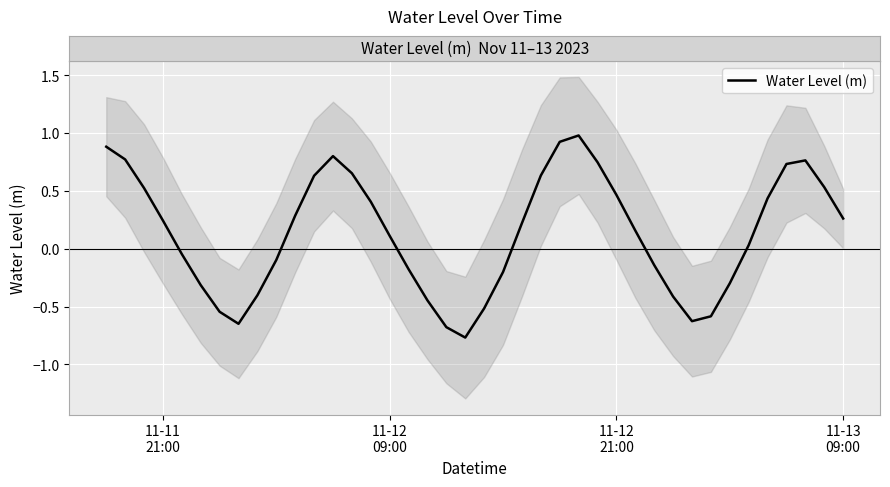

True or false: the data shows -0.2 at 16.

True